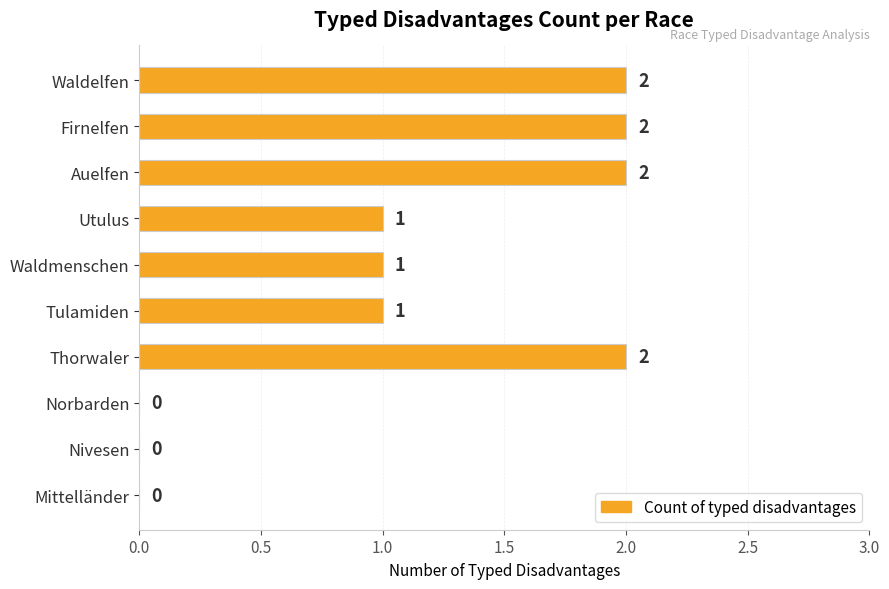

What is the sum of all values?

11